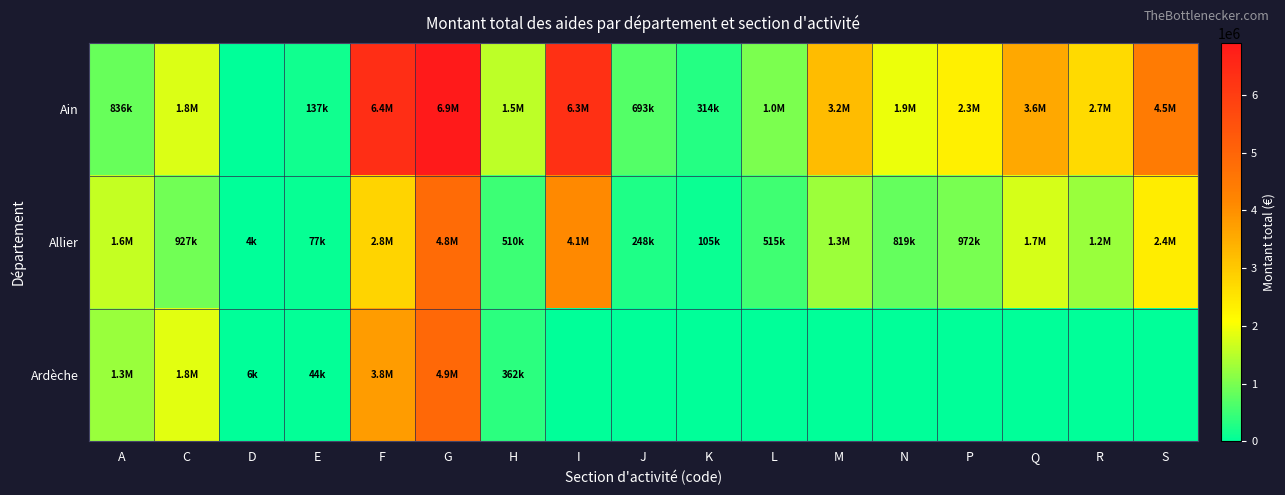

At M, list the series in order from smallest to largest.

Ardèche, Allier, Ain